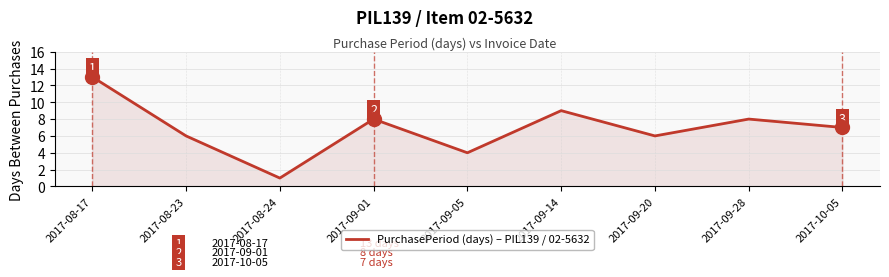

The value at 2017-09-20 is 9. True or false?

False